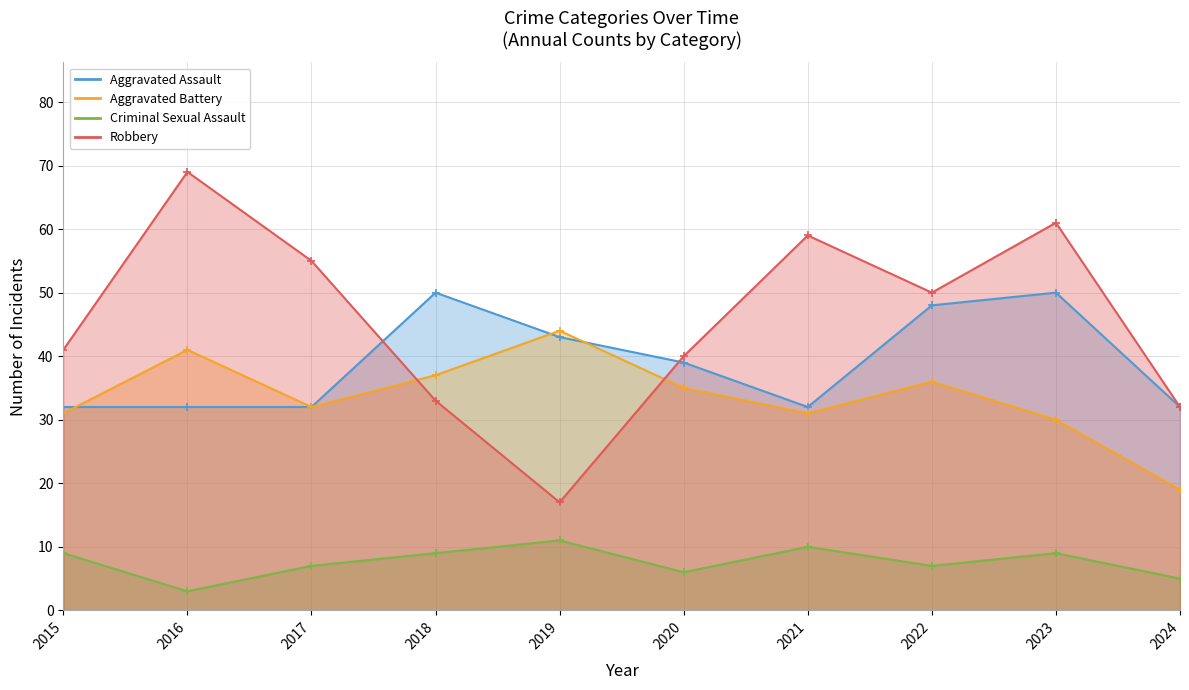

Between 2023 and 2022, which is larger?

2023